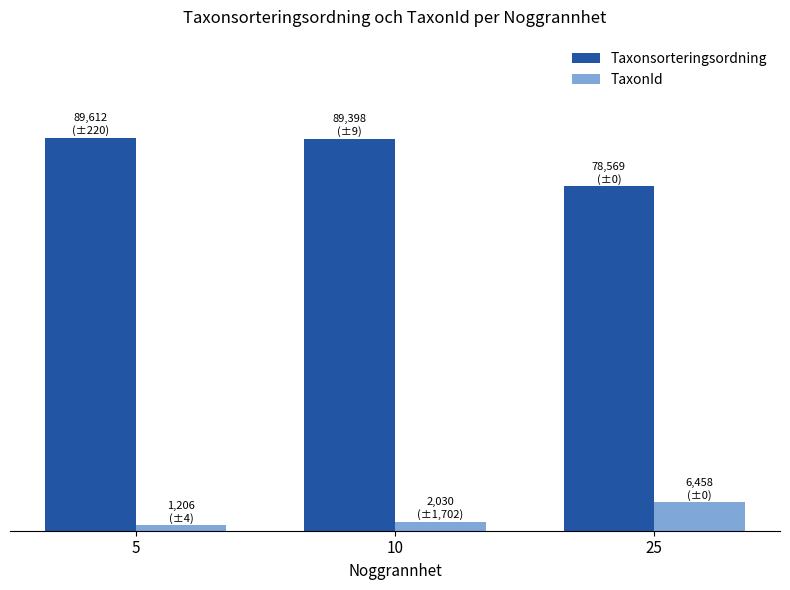

What are all the series names shown in the legend?

Taxonsorteringsordning, TaxonId